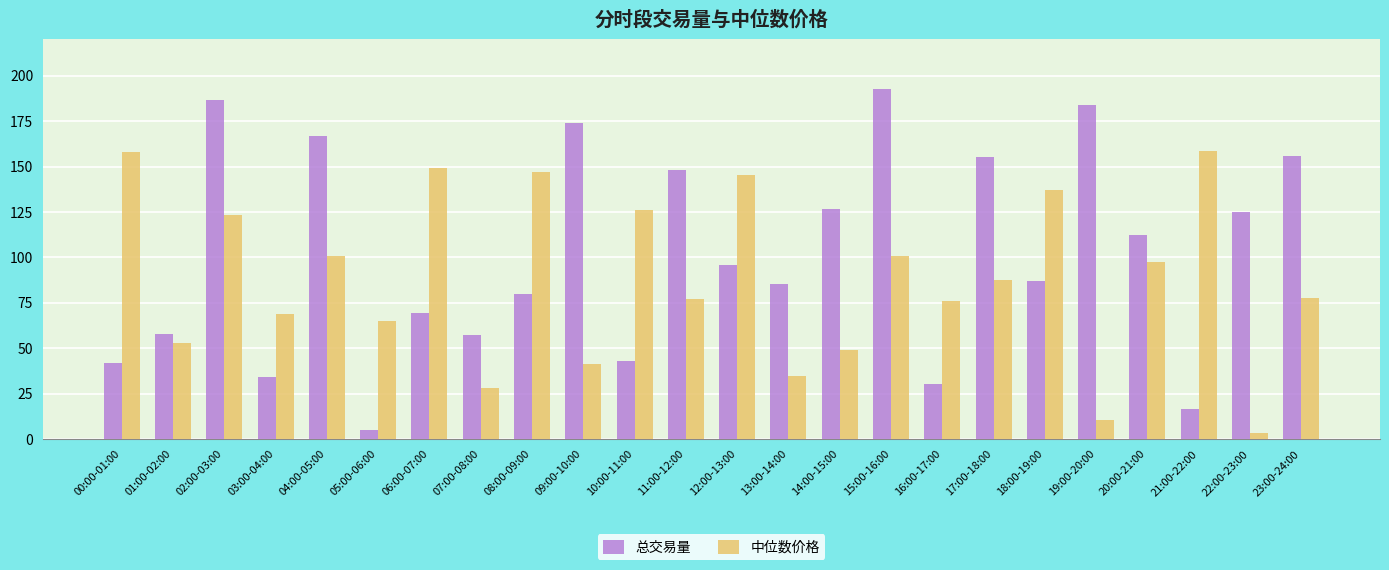

What is the sum of the 中位数价格 values at 21:00-22:00 and 04:00-05:00?

259.3